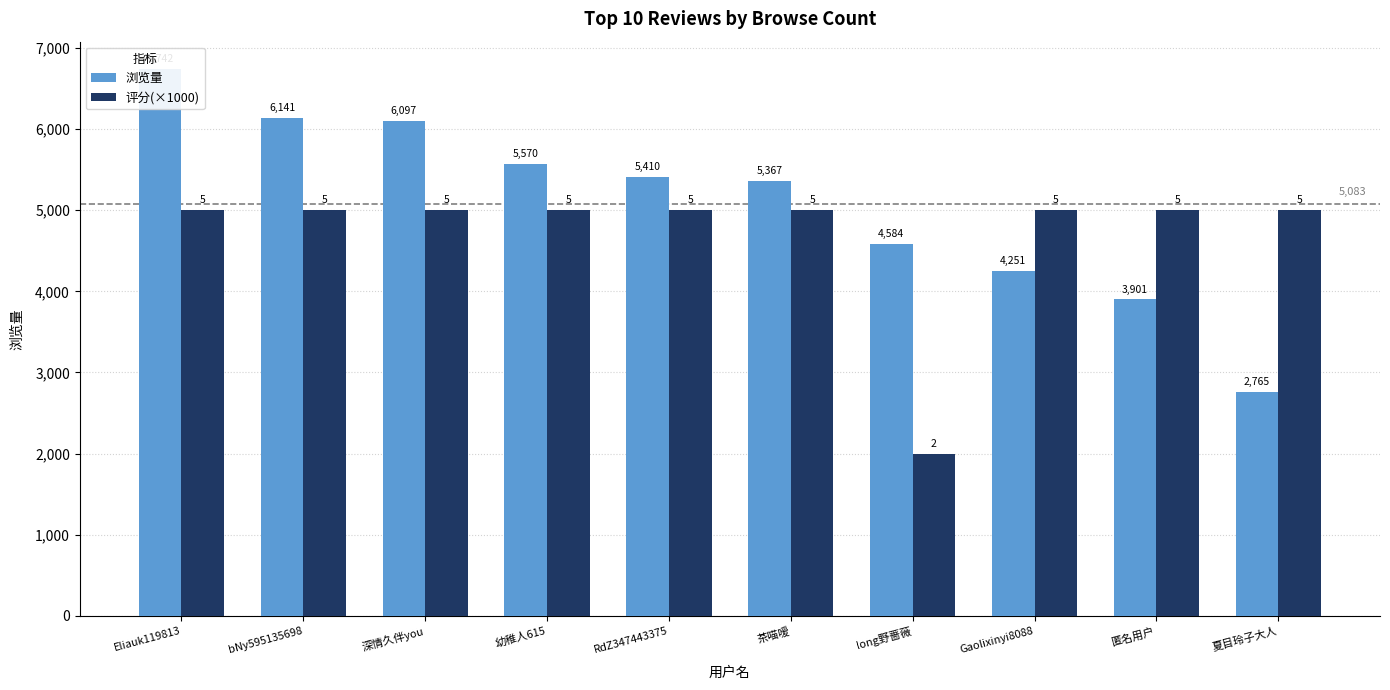

How many bars are there in total?

20